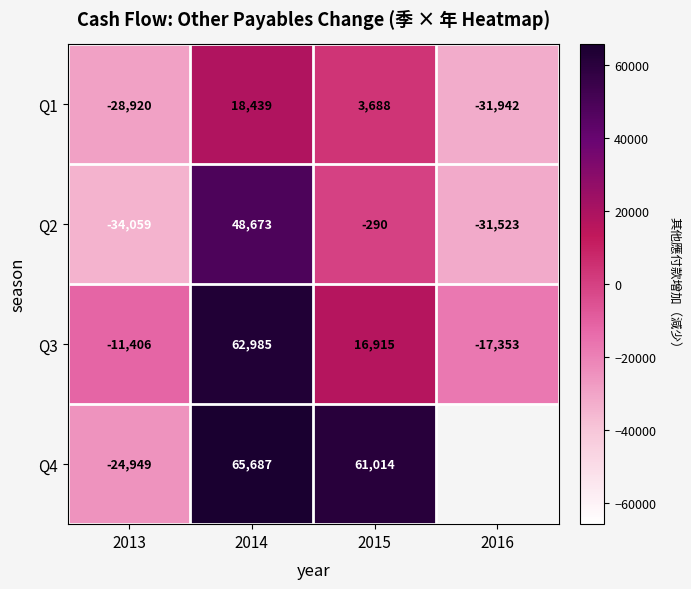

Which category has the highest value across all series?

2014